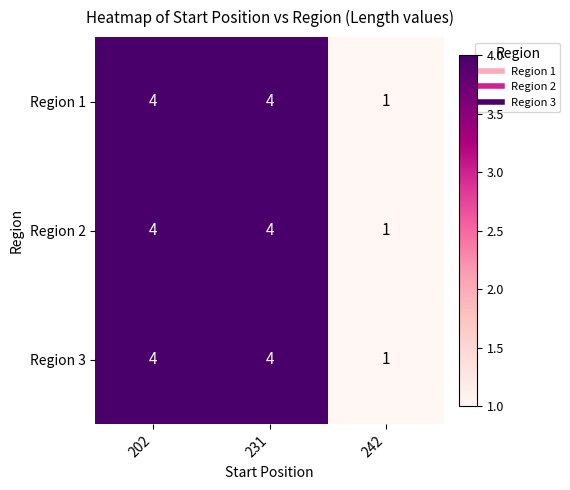

Which category has the lowest value across all series?

242